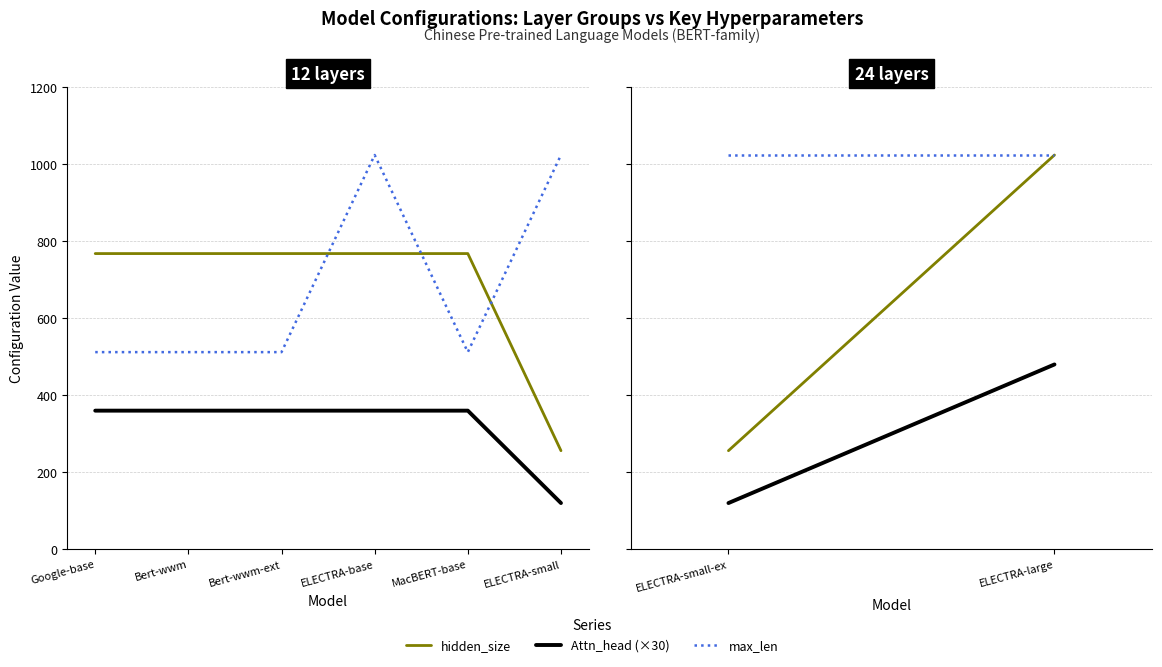

Which category has the lowest value in the hidden_size series?

ELECTRA-small